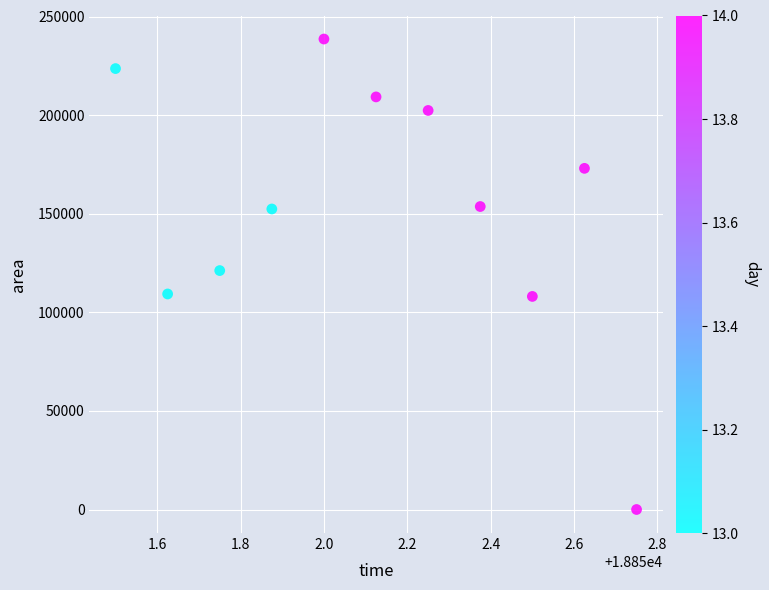

What is the range of Y values (max minus min)?

238750